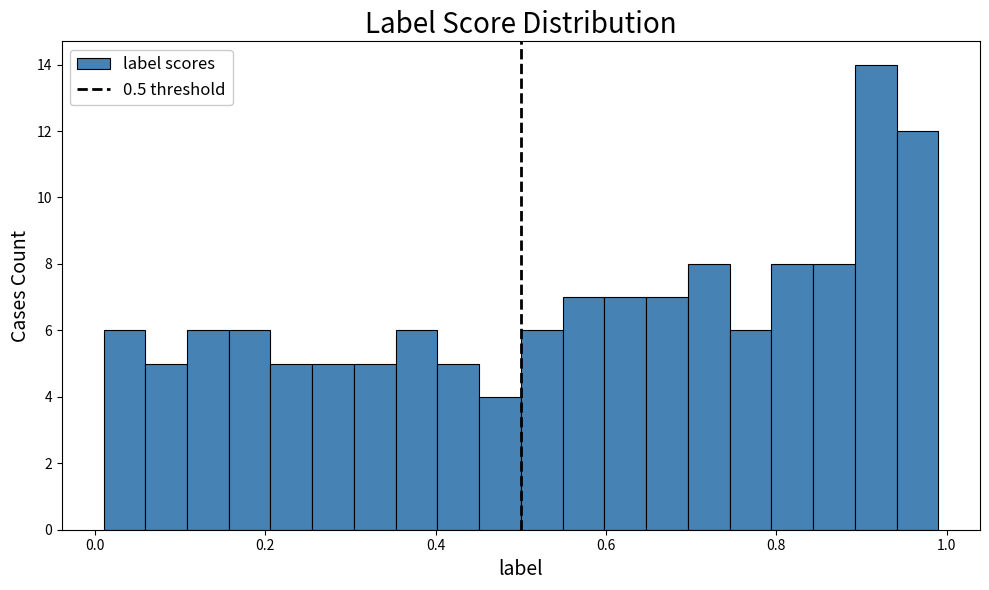

Around what value on the x-axis is the tallest bar? Give the approximate position of its centre, as read against the axis.

0.92